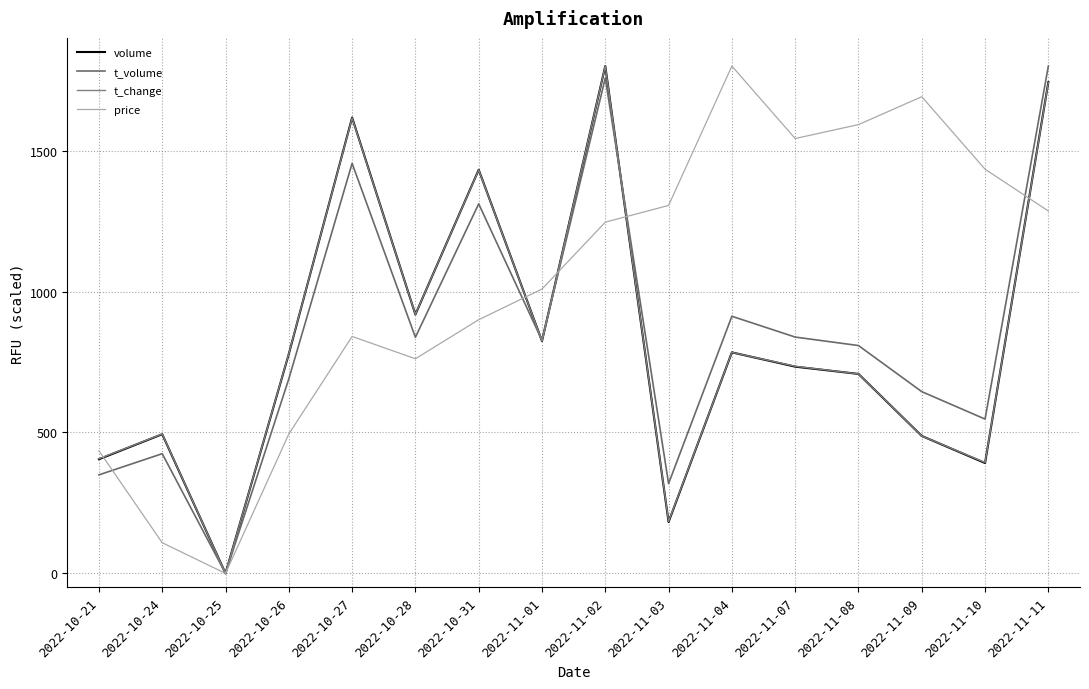

What is the difference between the maximum and minimum values in the t_volume series?

1800.0